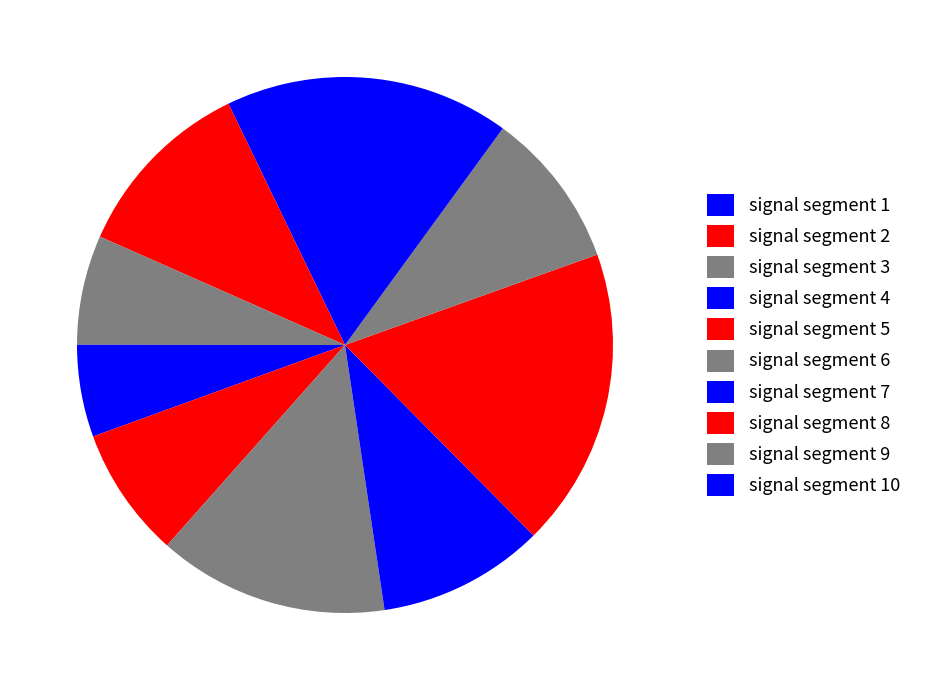

What percentage do signal segment 9 and signal segment 10 together represent?

19.5%